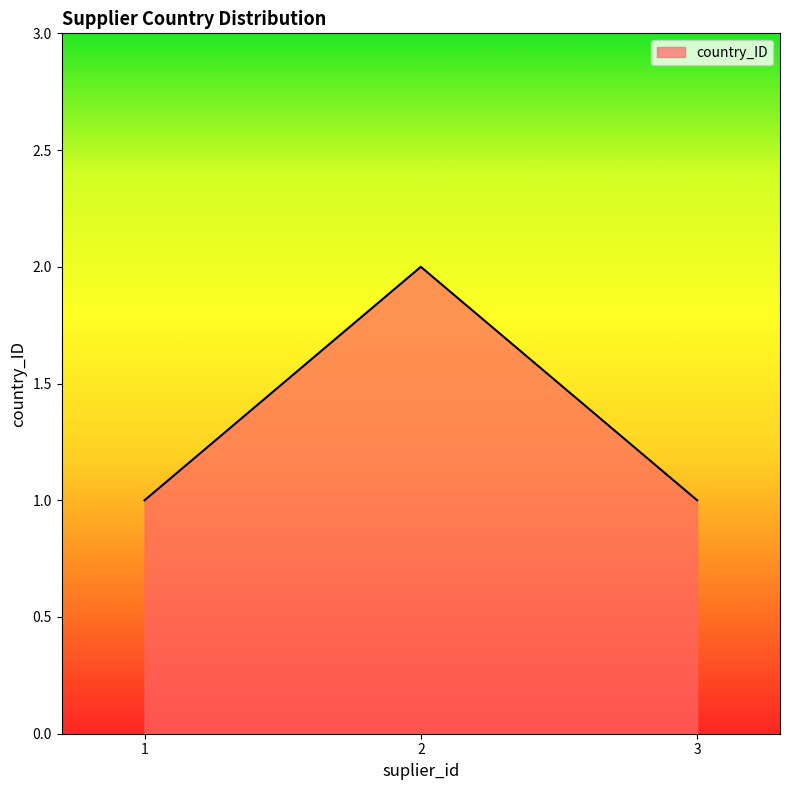

Is it true that the value at 1 is 1?

True